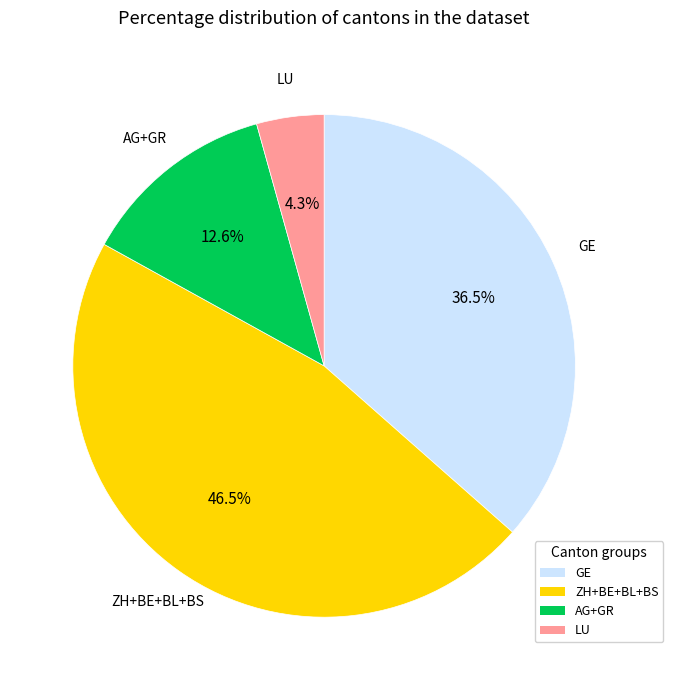

Is there a majority slice in this chart?

No